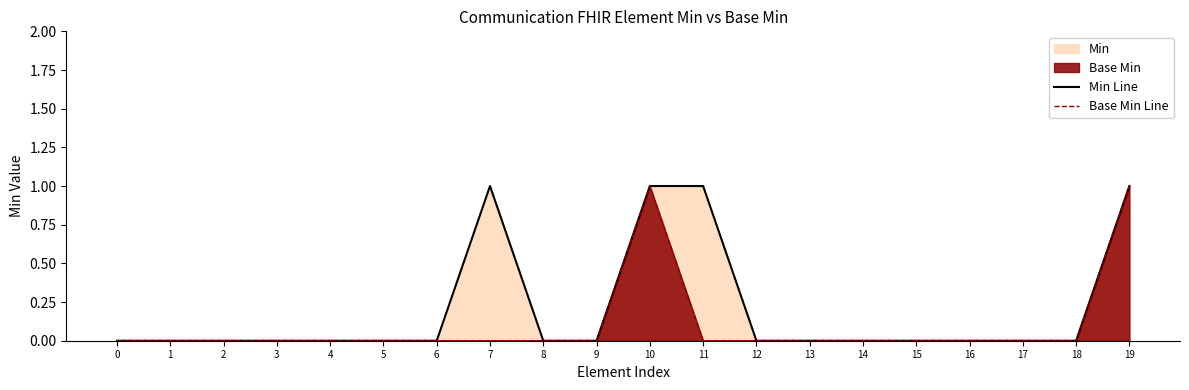

What is the highest value of the Base Min Line series?

1